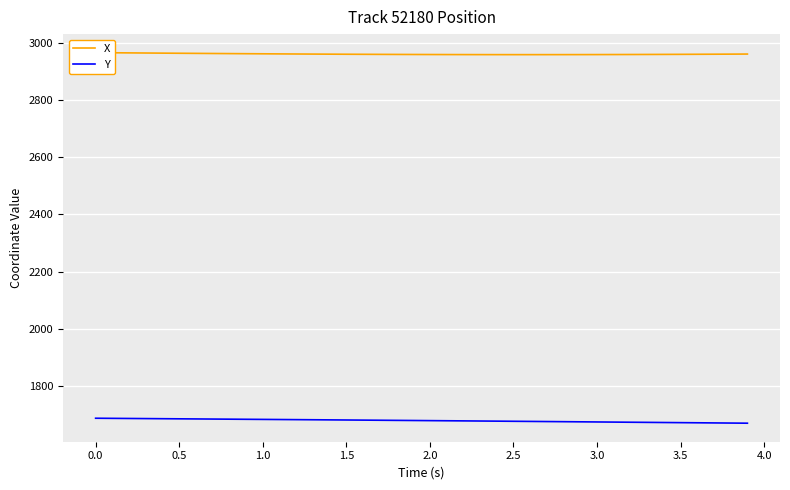

What is the difference between the X values at 0.0 and 2.5?

2.1